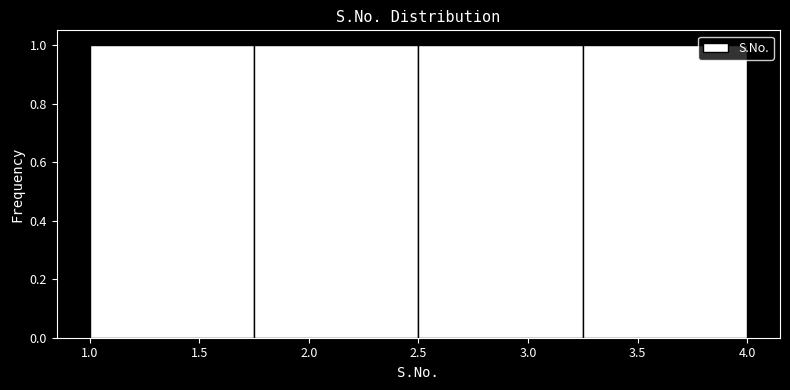

Reading left to right, list every bar in this chart as the range it spans on the x-axis followed by its height. The values are not printed on the chart, so give them approximately, as read against the axis.

1.00 to 1.75: 1
1.75 to 2.50: 1
2.50 to 3.25: 1
3.25 to 4.00: 1